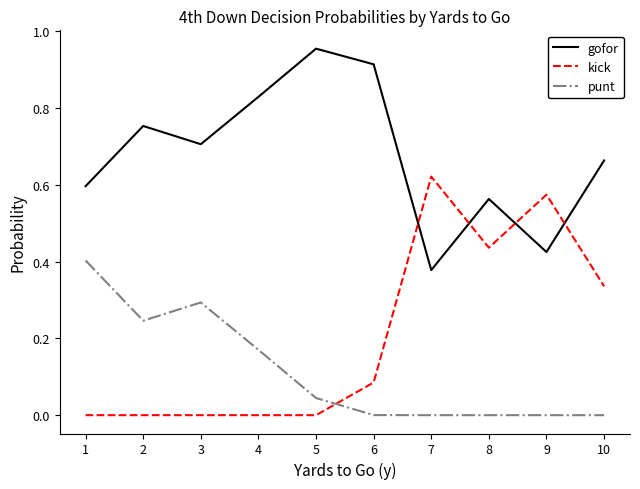

Where is gofor nearest to the value 0?

7